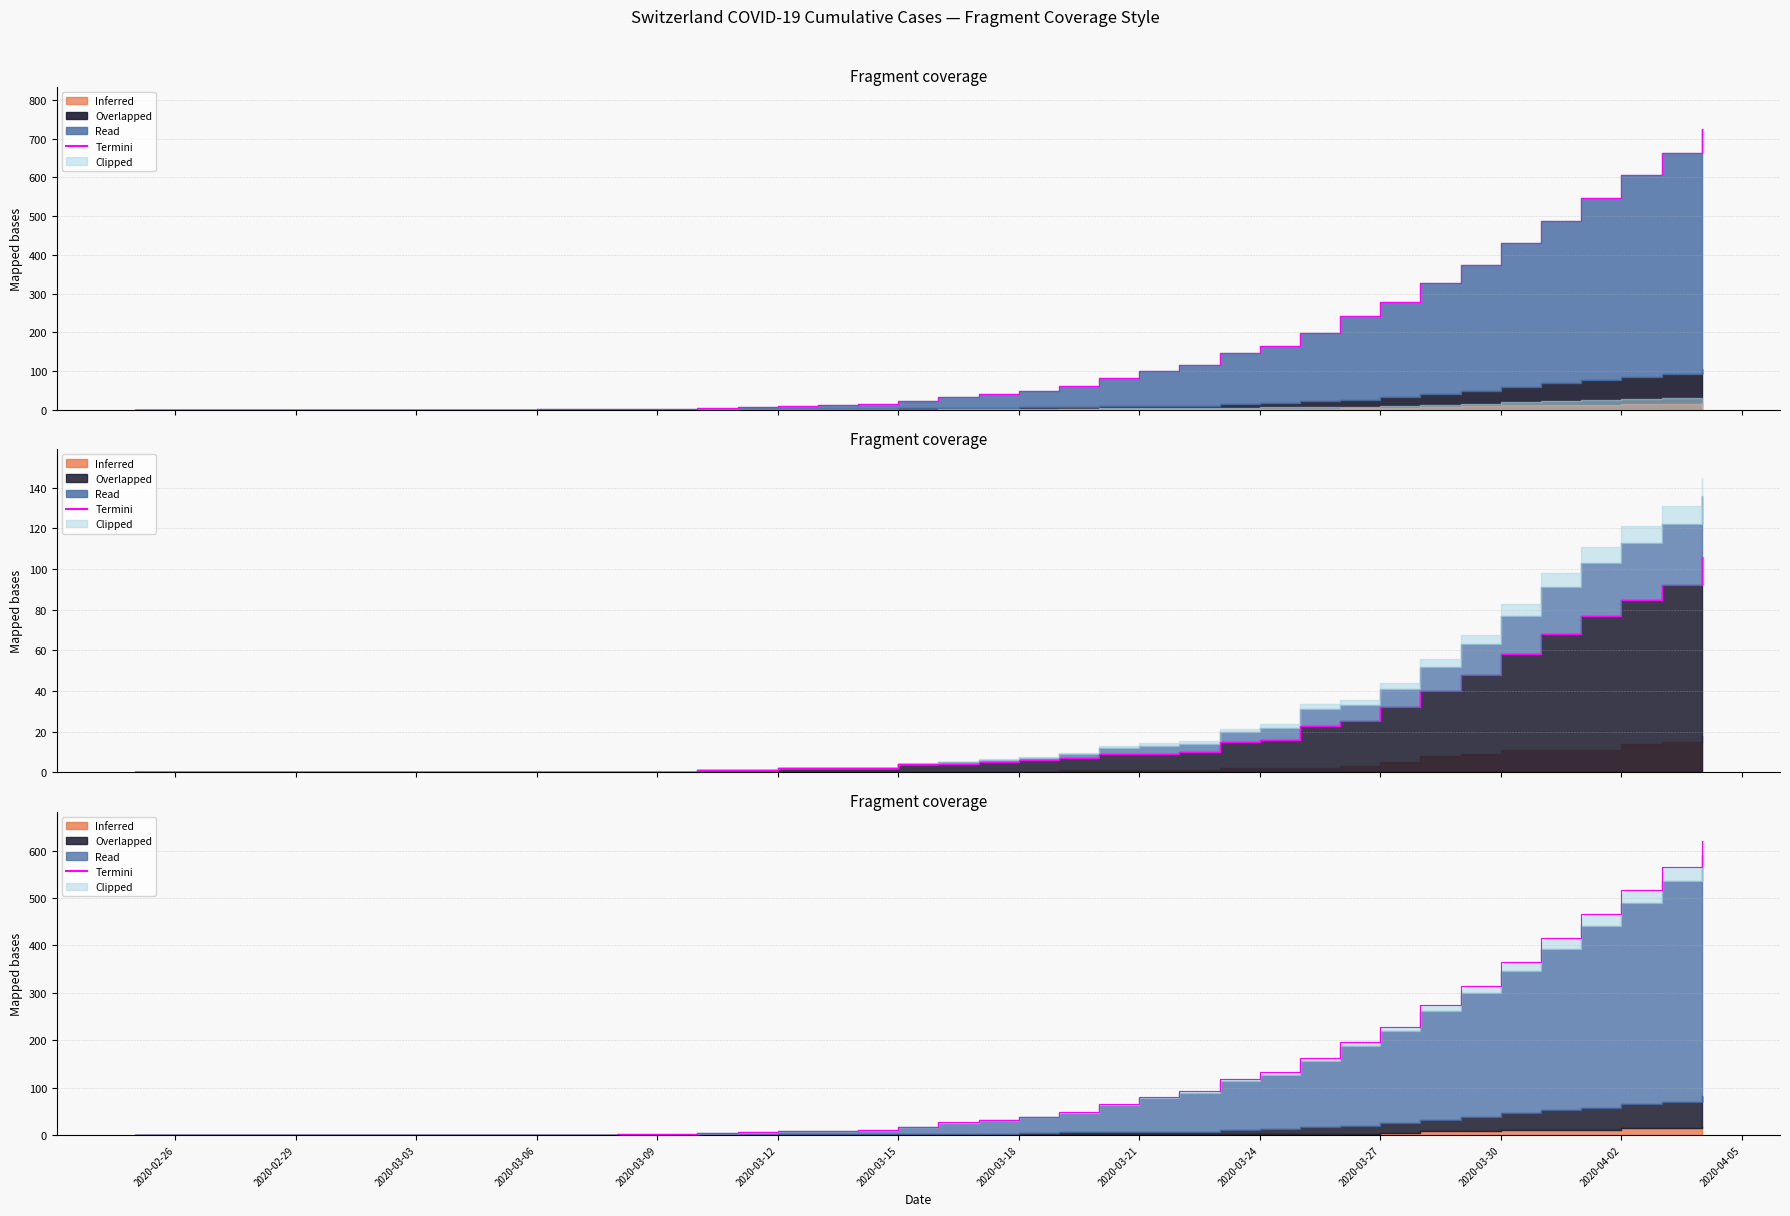

What is the difference between the second highest and minimum values?

565.0